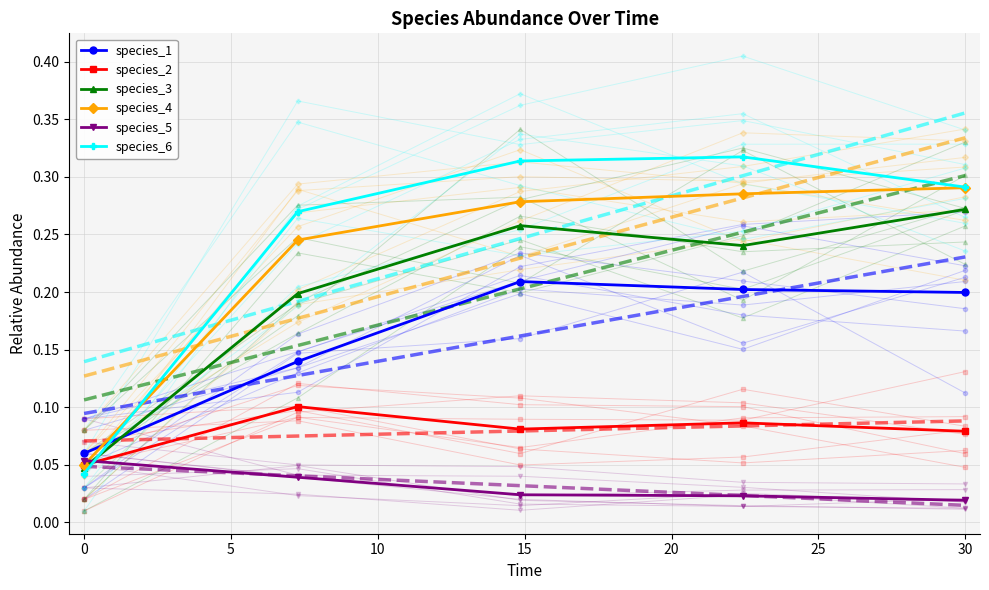

What are all the series names shown in the legend?

species_1, species_2, species_3, species_4, species_5, species_6